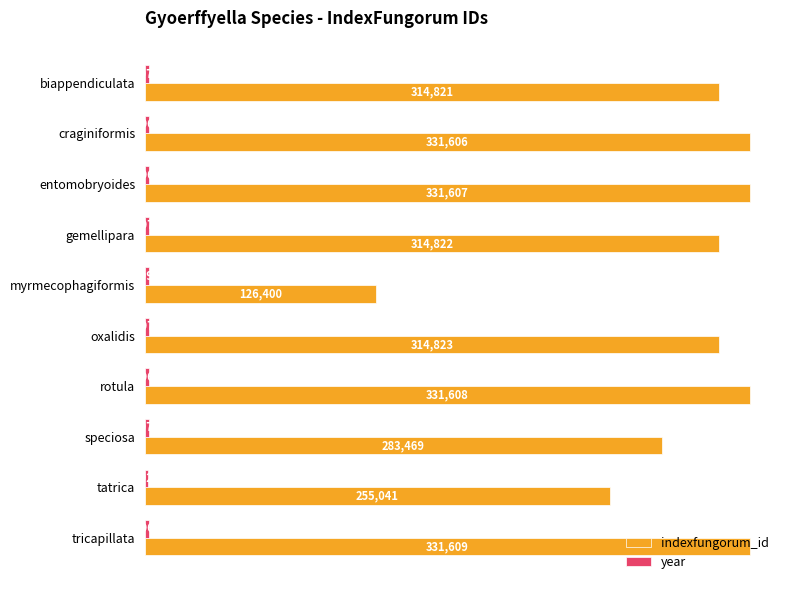

Count the number of data series in this chart.

2